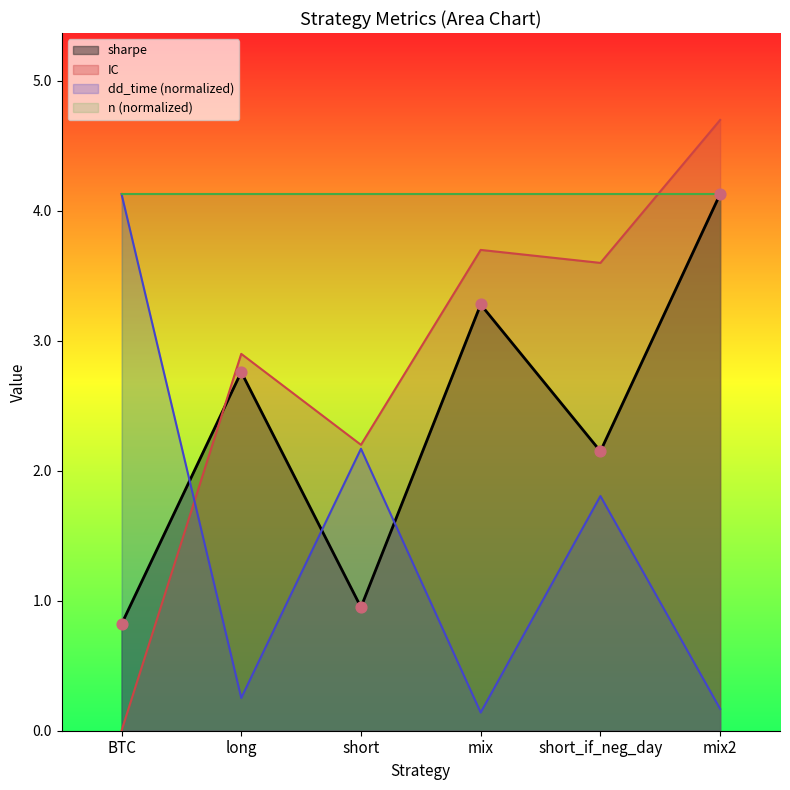

Which series reaches the maximum Y coordinate?

IC